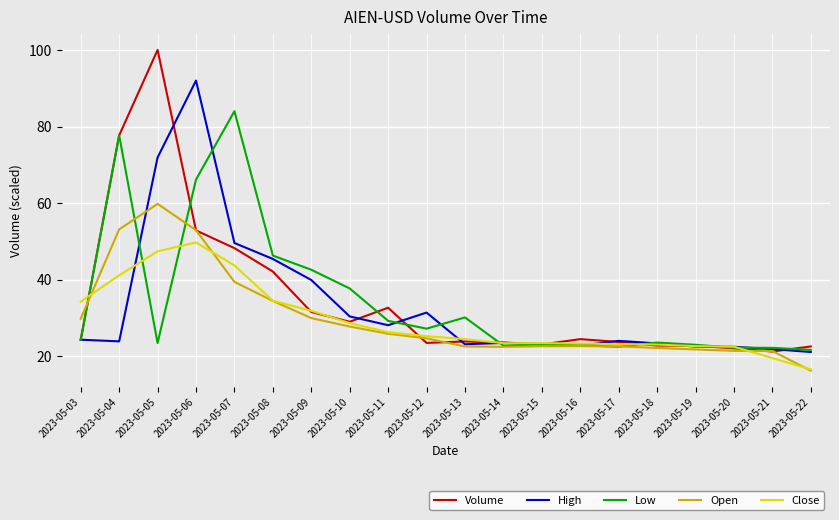

Which category has the highest value in the Close series?

2023-05-06